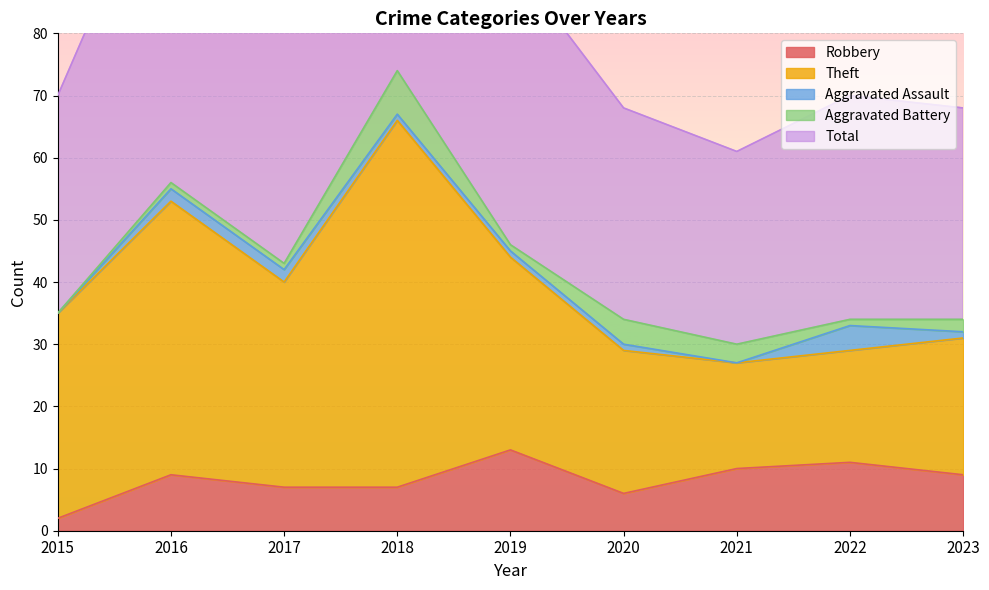

At how many categories does at least one series exceed 72?

1